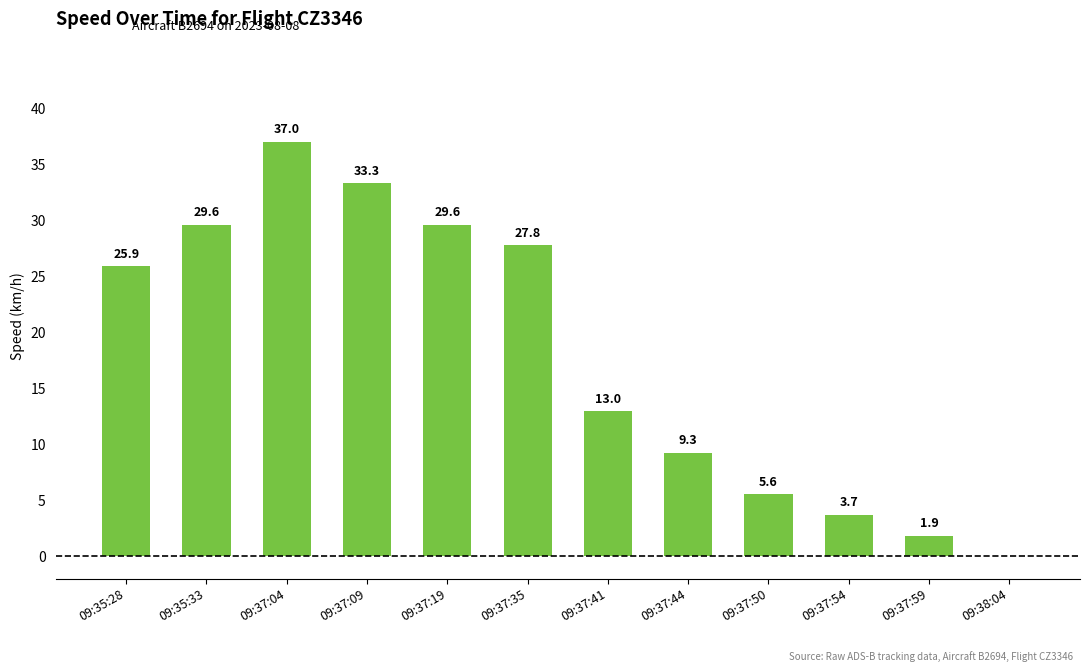

How many positive values are there?

11